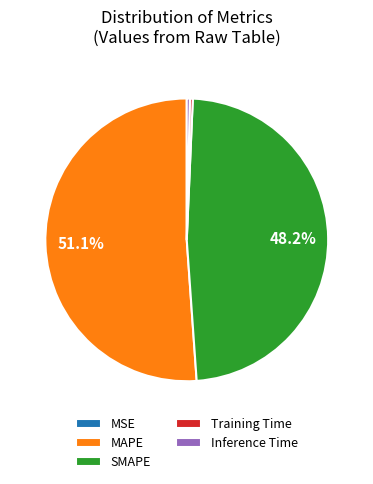

Is it true that MAPE is 51% of the pie?

True